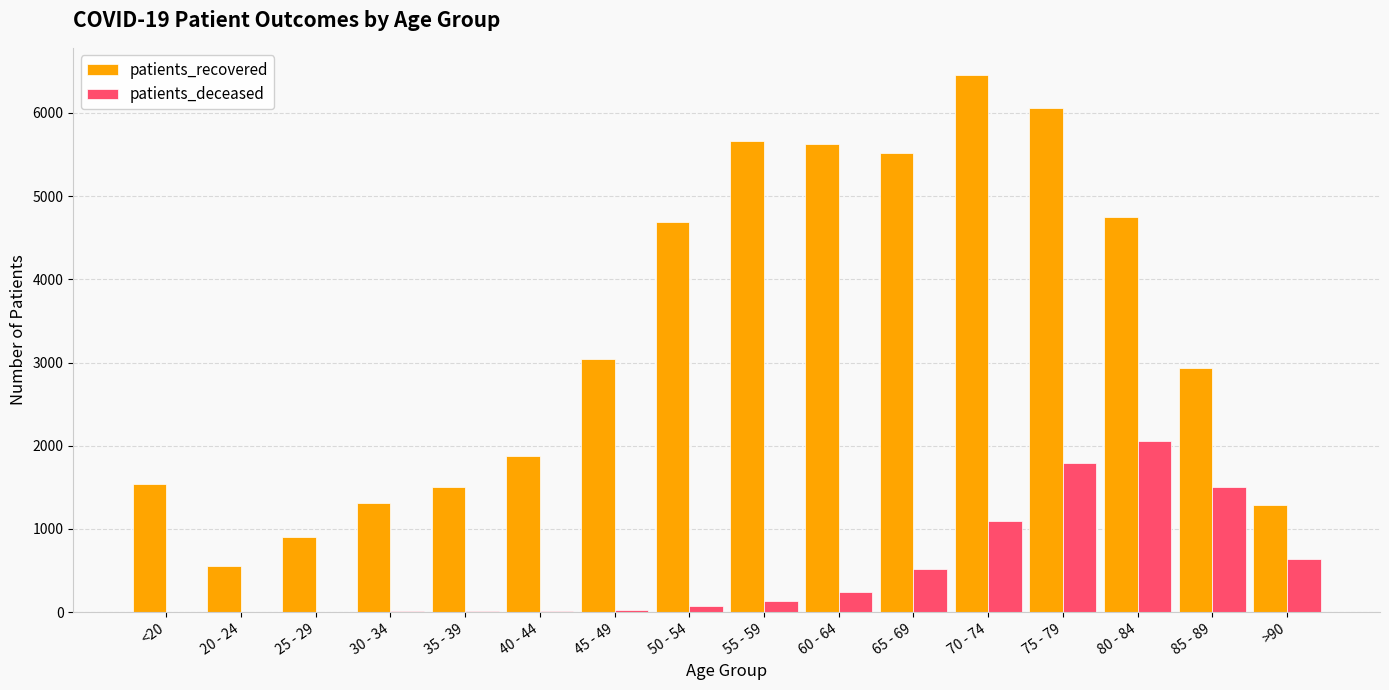

Are the bars grouped side by side (vs. stacked)?

Yes